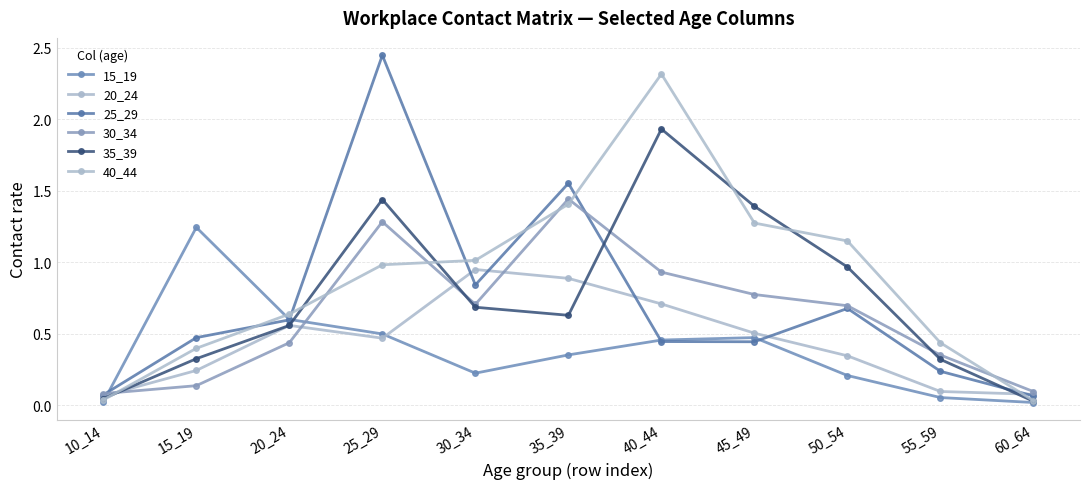

Which series ends up on top after the final intersection of 30_34 and 40_44?

30_34